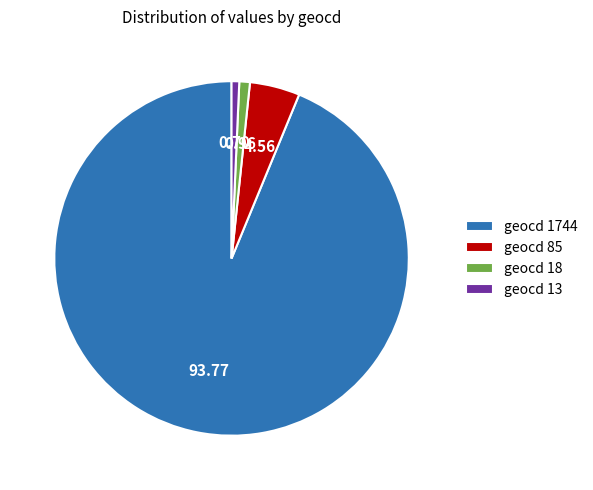

What is the majority slice?

geocd 1744